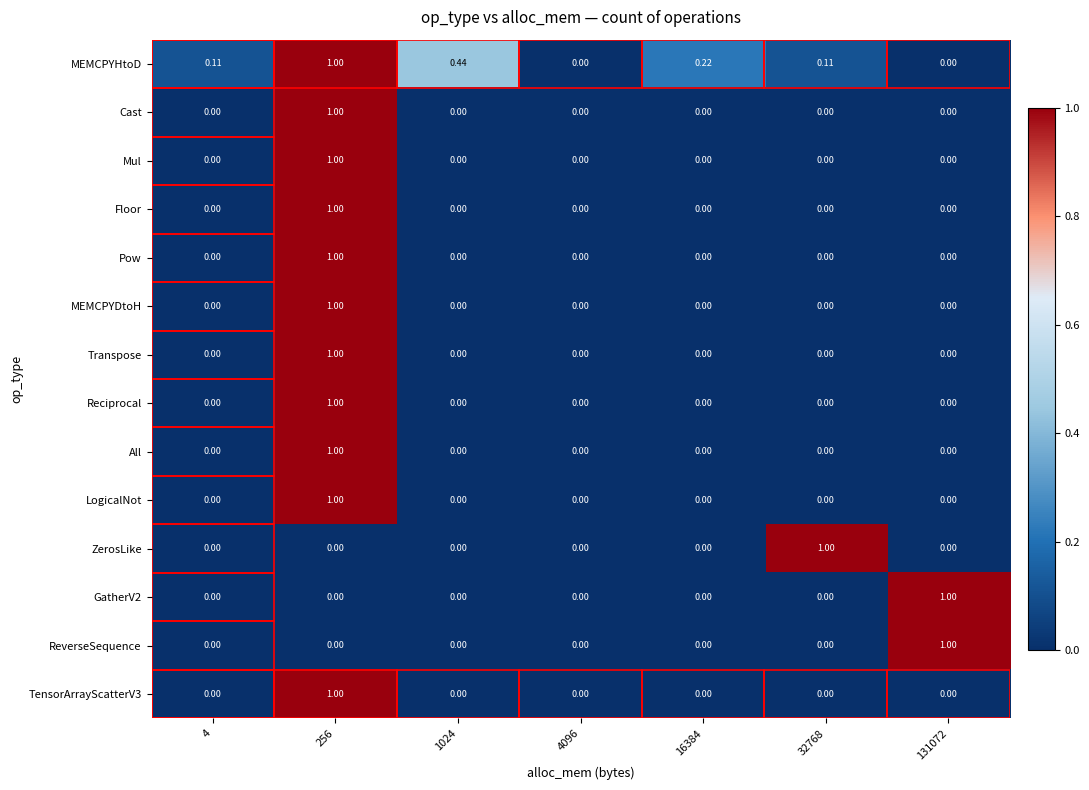

How many distinct data groups are displayed?

14